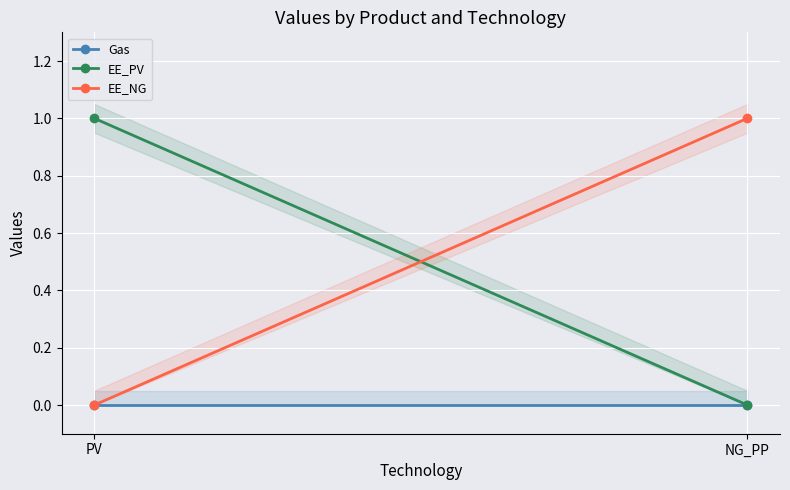

Rank the series by their maximum value, from lowest to highest.

Gas, EE_PV, EE_NG